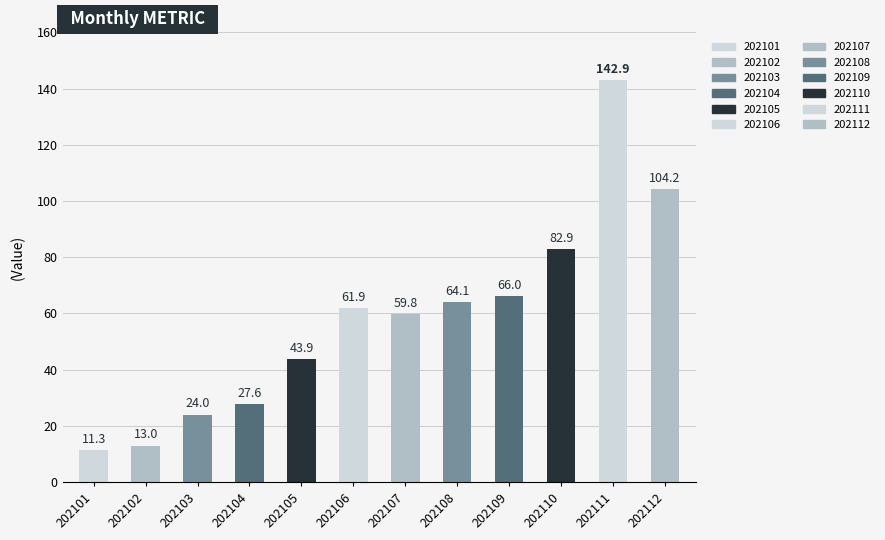

The value at 202111 is 142.9. True or false?

True